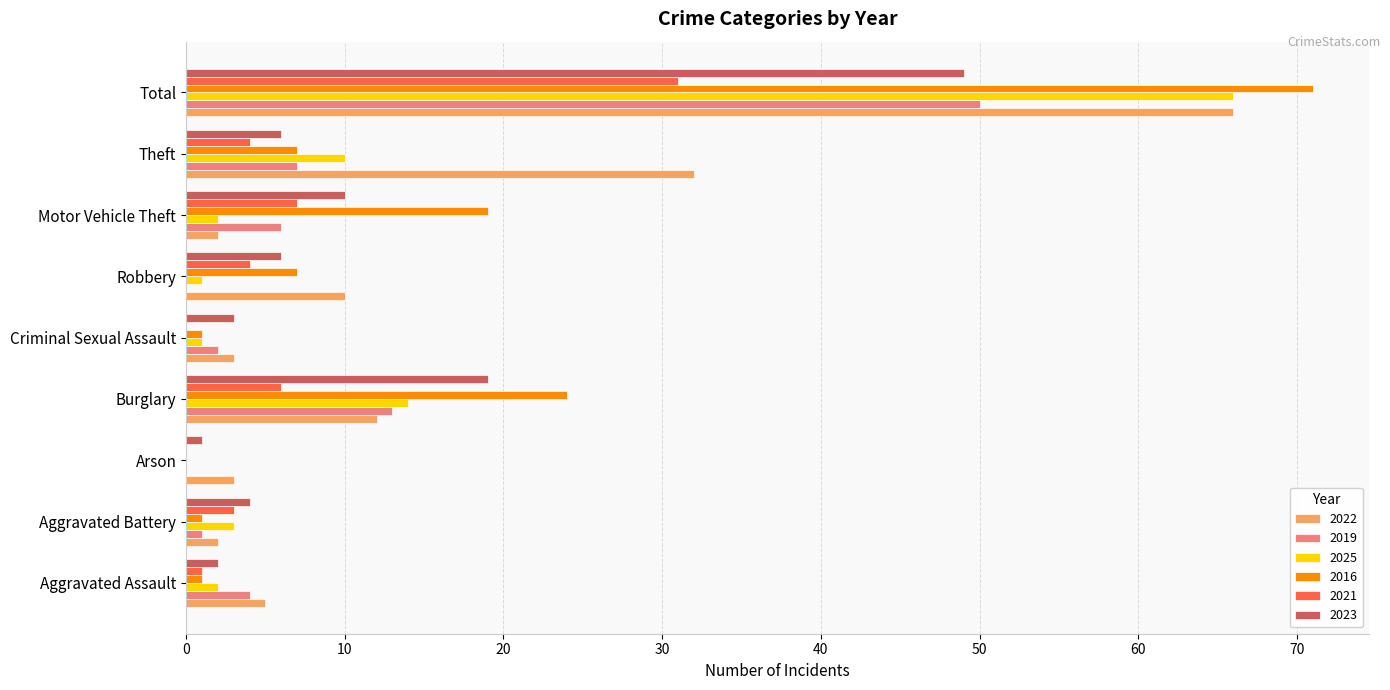

Is the value of 2022 at Aggravated Battery greater than the value of 2023 at Motor Vehicle Theft?

No